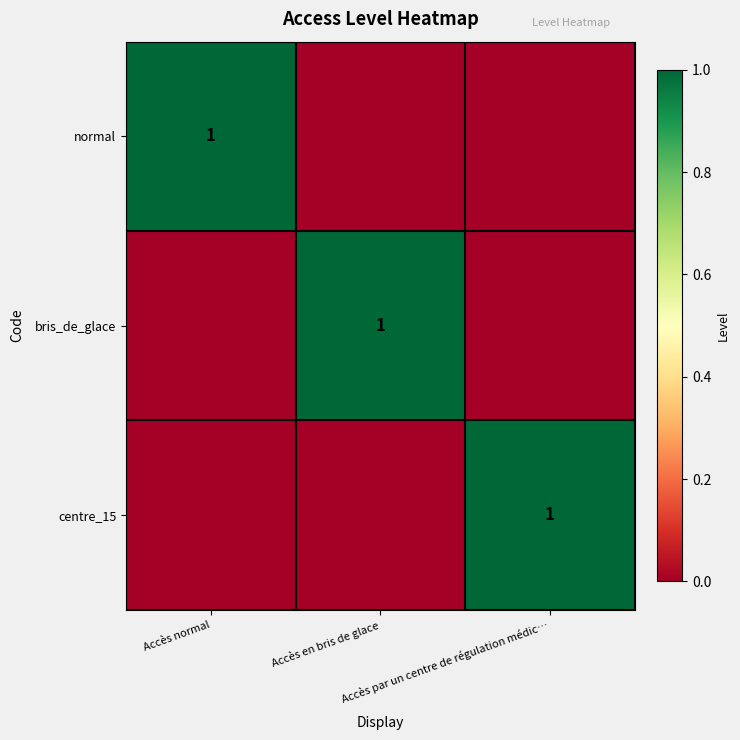

Rank the series by their maximum value, from highest to lowest.

normal, bris_de_glace, centre_15